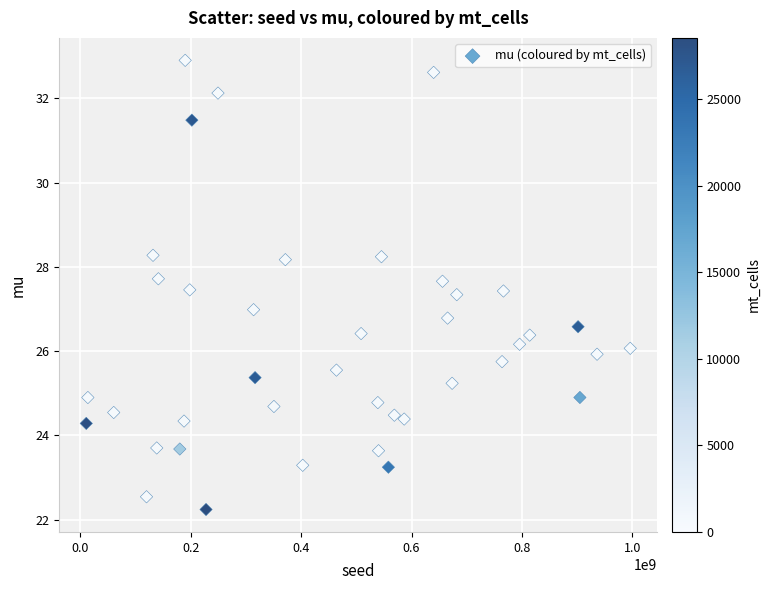

What is the range of X values (max minus min)?

985566877.0